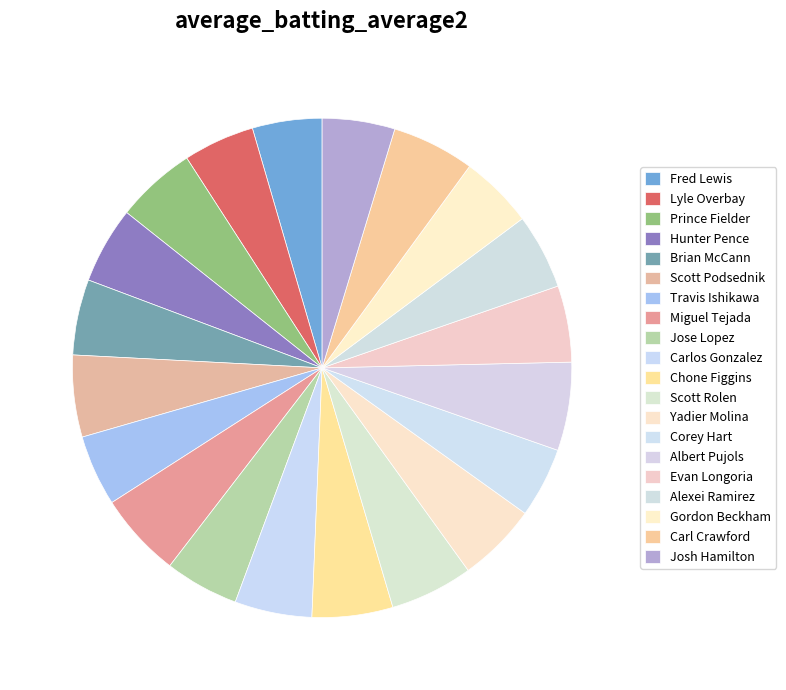

Is the sum of Carl Crawford and Fred Lewis greater than half?

No